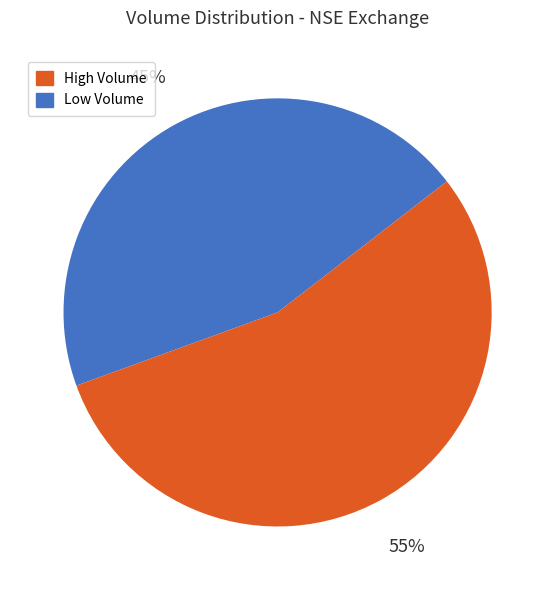

Is the sum of Low Volume and High Volume greater than half?

Yes